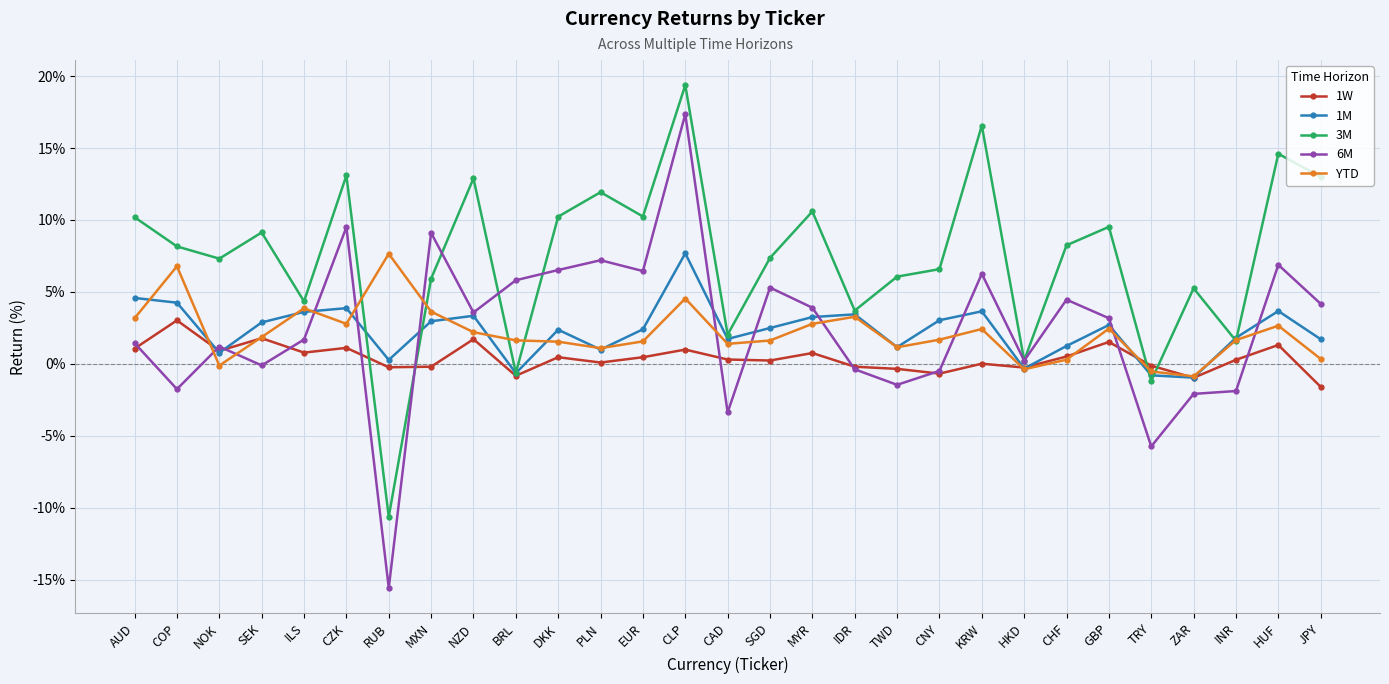

At which category does 1W reach its first local peak?

COP